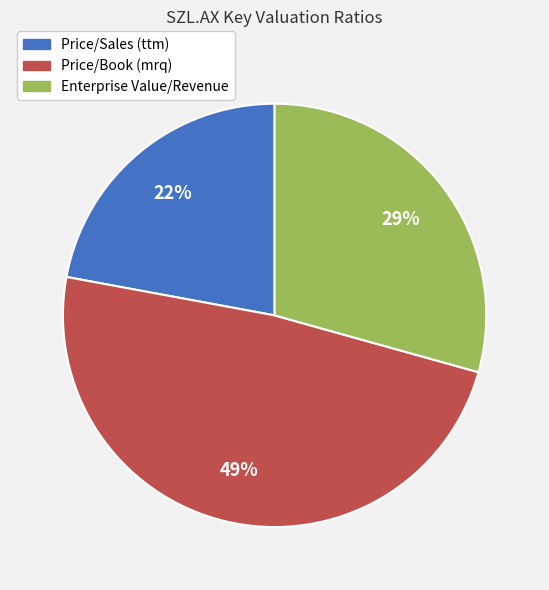

Rank the categories by value from lowest to highest.

Price/Sales (ttm), Enterprise Value/Revenue, Price/Book (mrq)